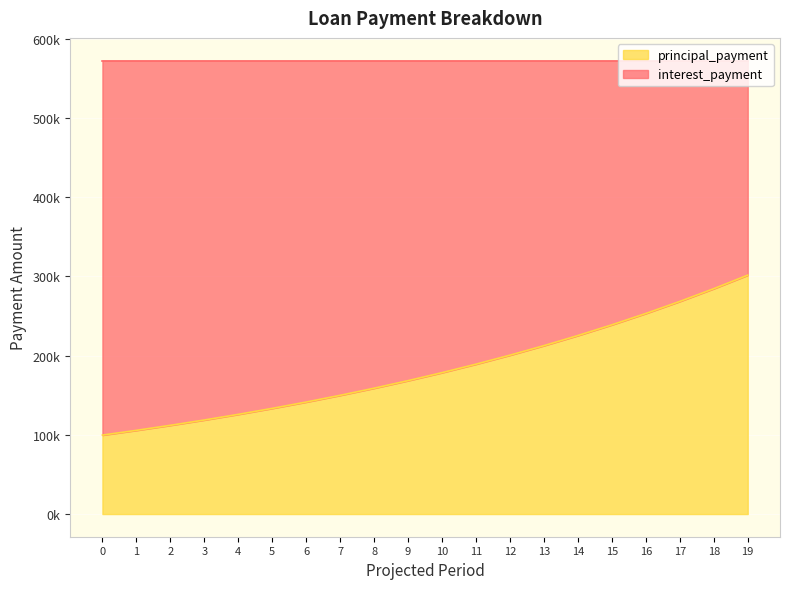

Where is the data nearest to the value 200672?

12